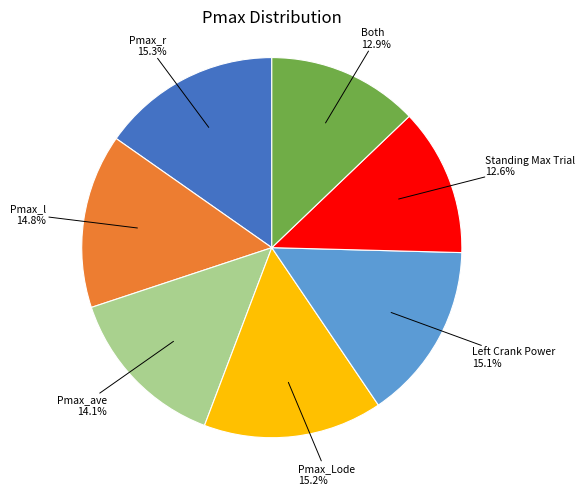

Is there any slice that represents more than half of the pie?

No